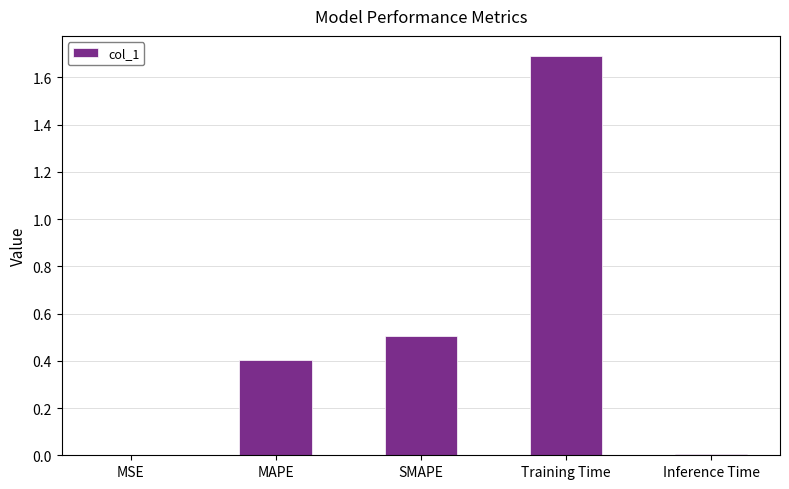

Which category has the highest value across all series?

Training Time